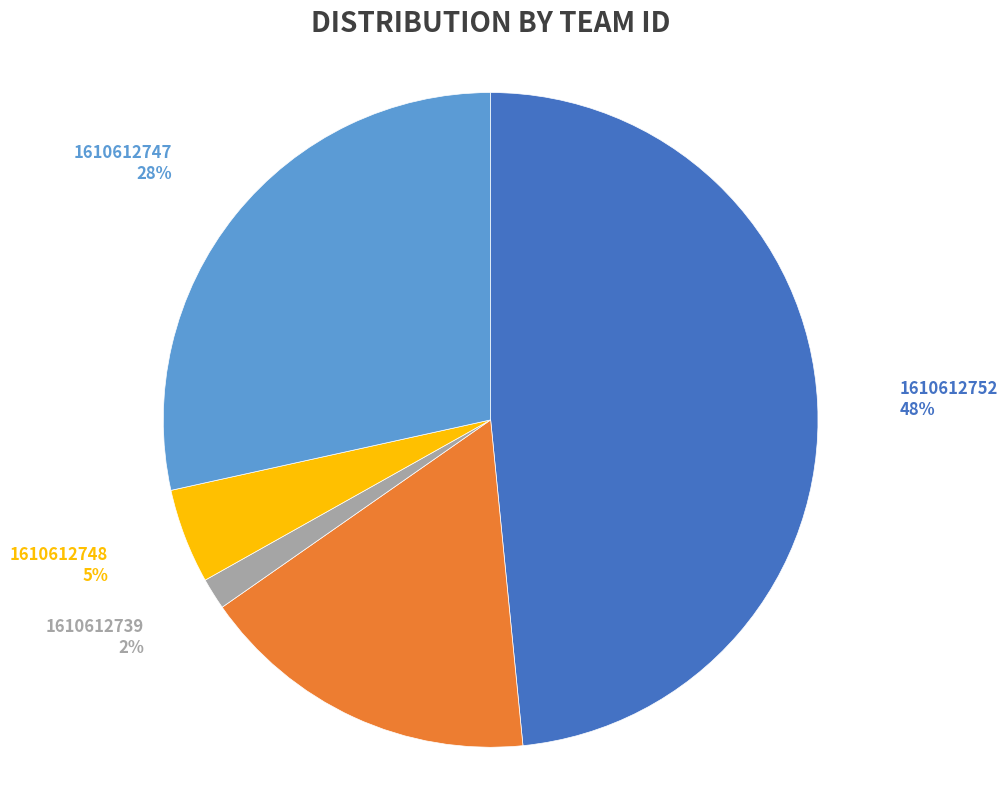

Combined, do 1610612752 and 1610612762 account for over 50%?

Yes